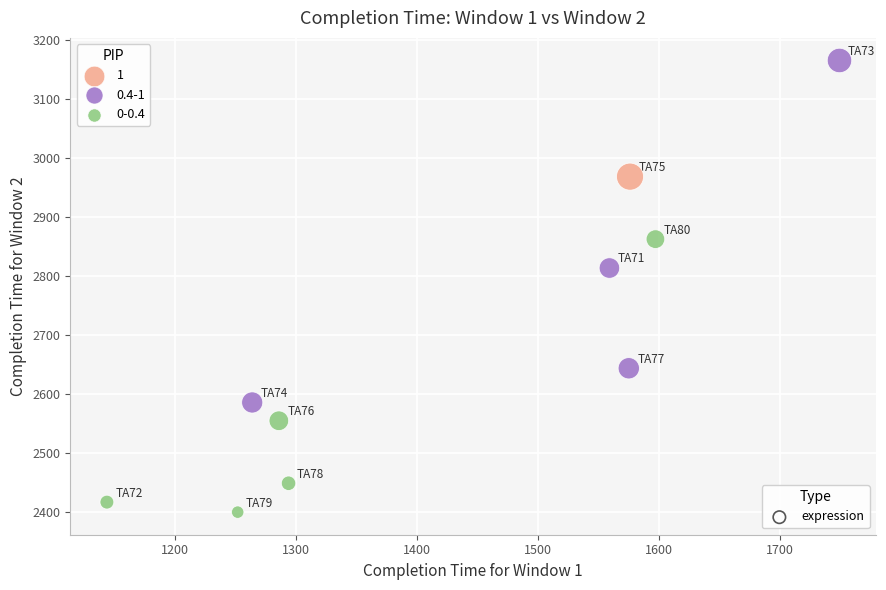

What is the average Y value?

2686